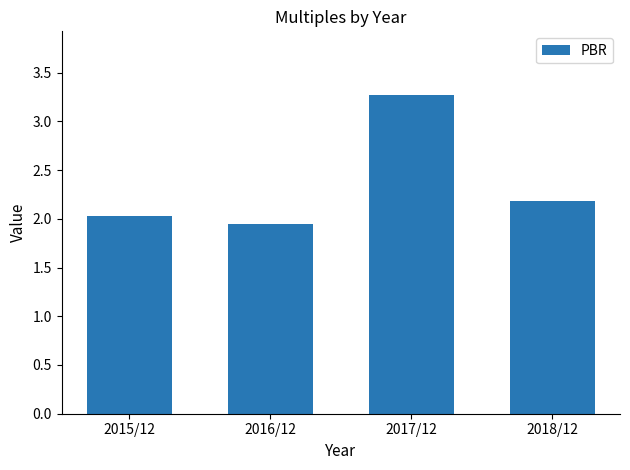

Which has a higher value, 2016/12 or 2017/12?

2017/12